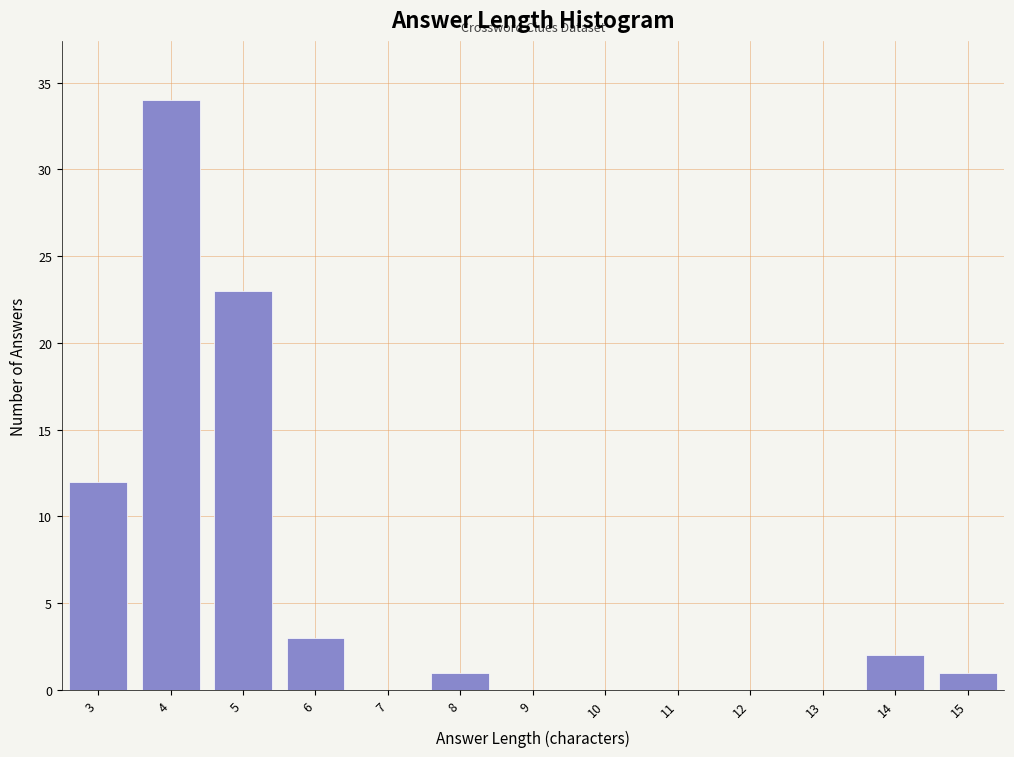

Reading left to right, transcribe all the data shown in this chart.

3=12	4=34	5=23	6=3	7=0	8=1	9=0	10=0	11=0	12=0	13=0	14=2	15=1